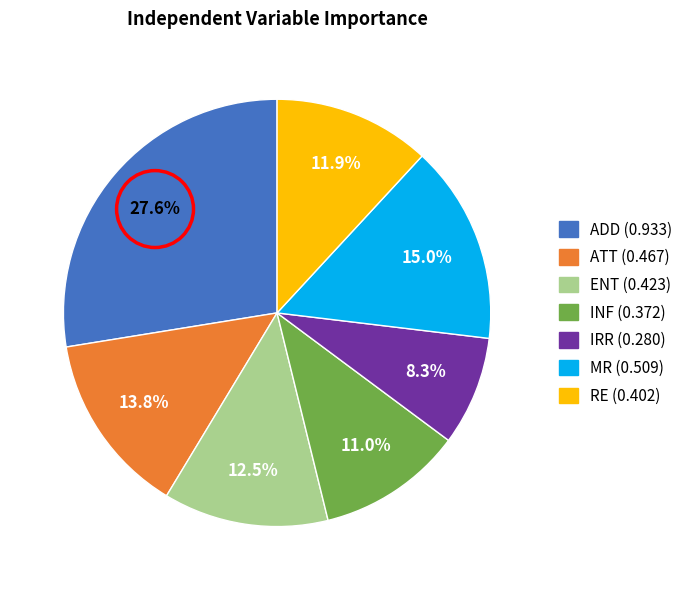

What percentage is the IRR slice, to the nearest percent?

8%